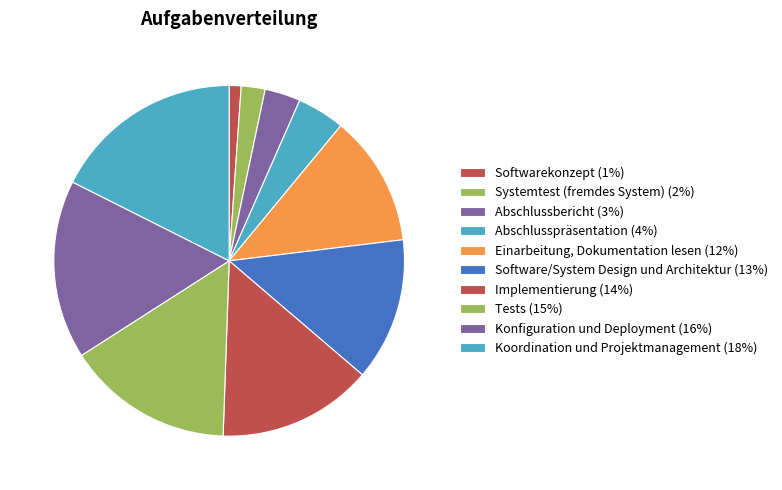

How many slices are in this pie chart?

10